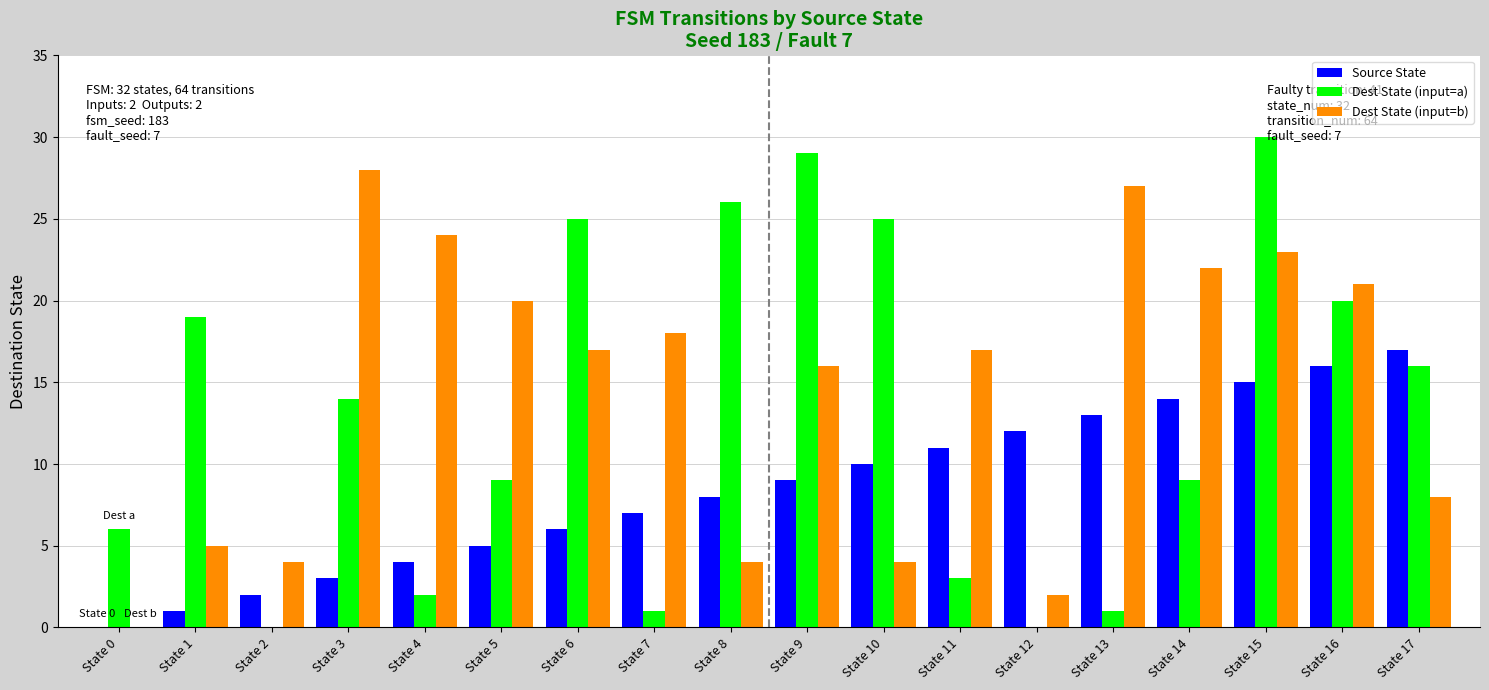

What is the sum of the Dest State (input=b) values at State 13 and State 3?

55